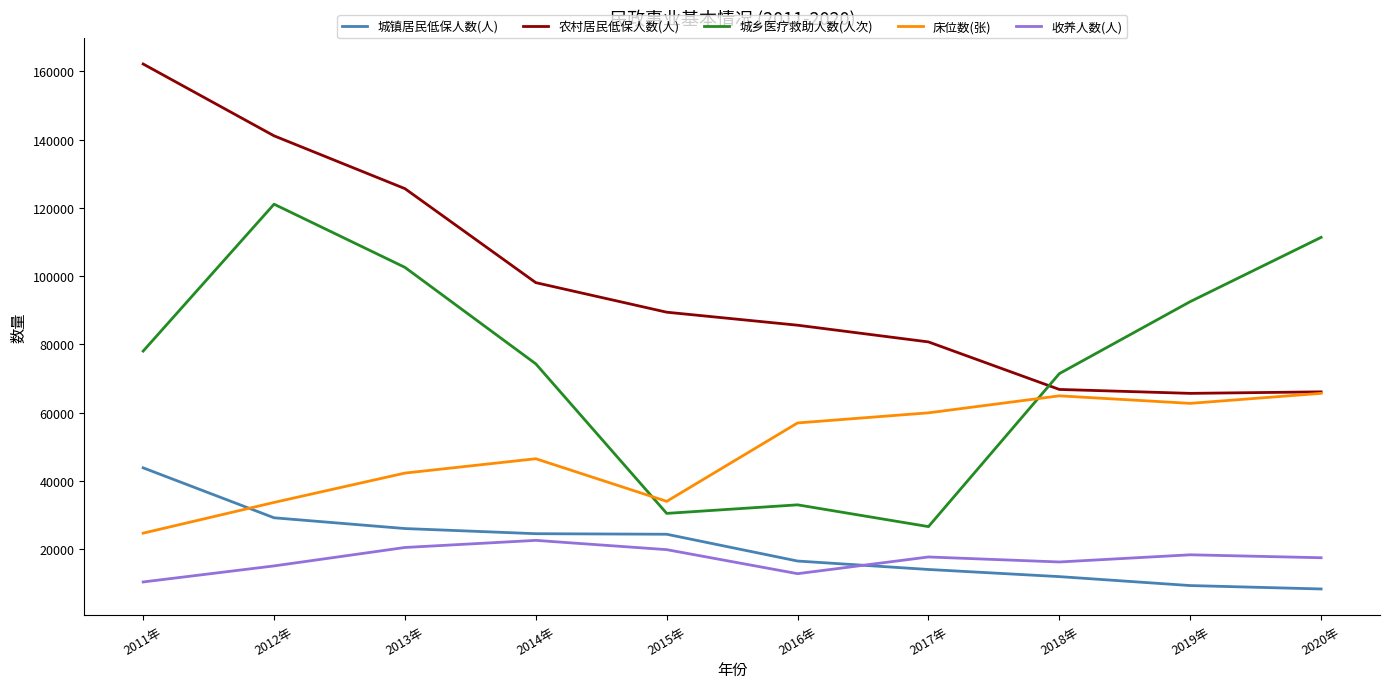

Which series has the largest total across all categories?

农村居民低保人数(人)